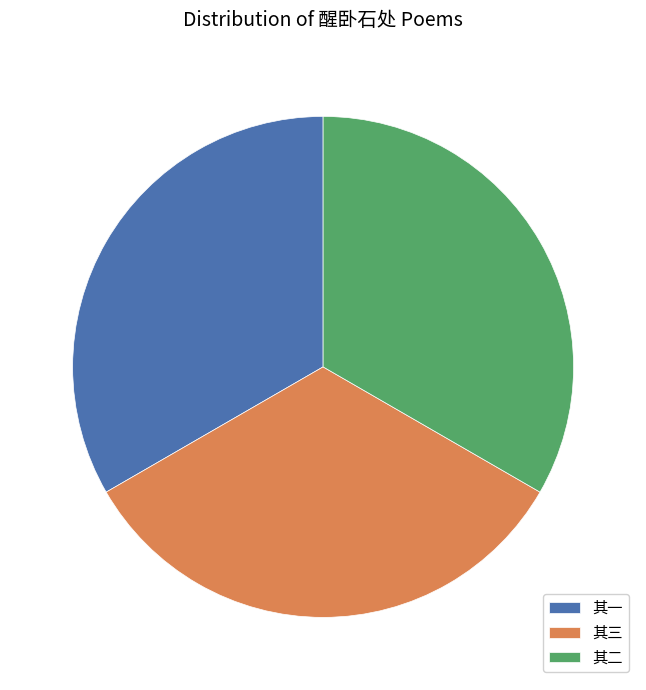

What is the ratio of the value at 其二 to the value at 其三?

1.0